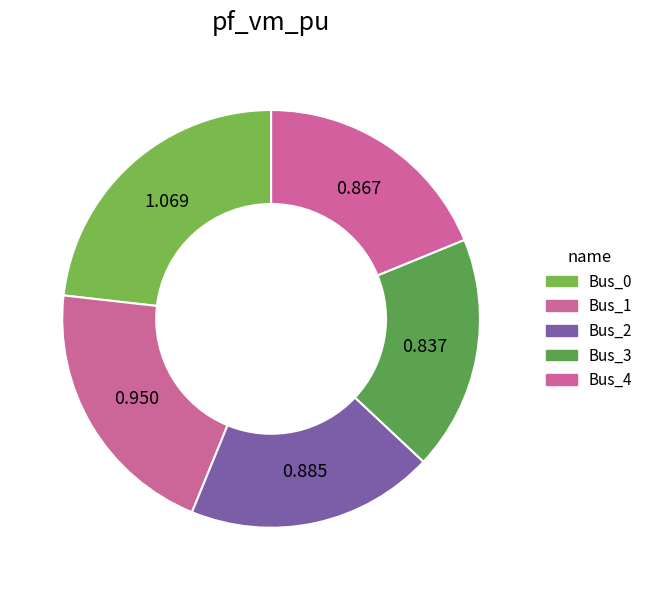

What is the total percentage of Bus_1 and Bus_3?

38.8%